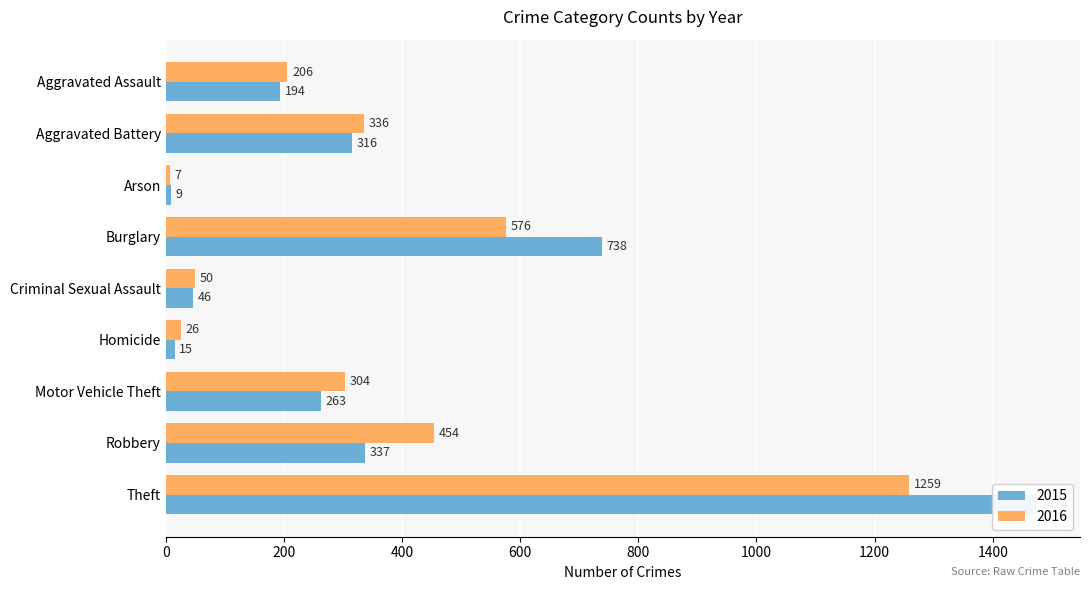

Is the value of 2016 at Robbery greater than the value of 2015 at Arson?

Yes